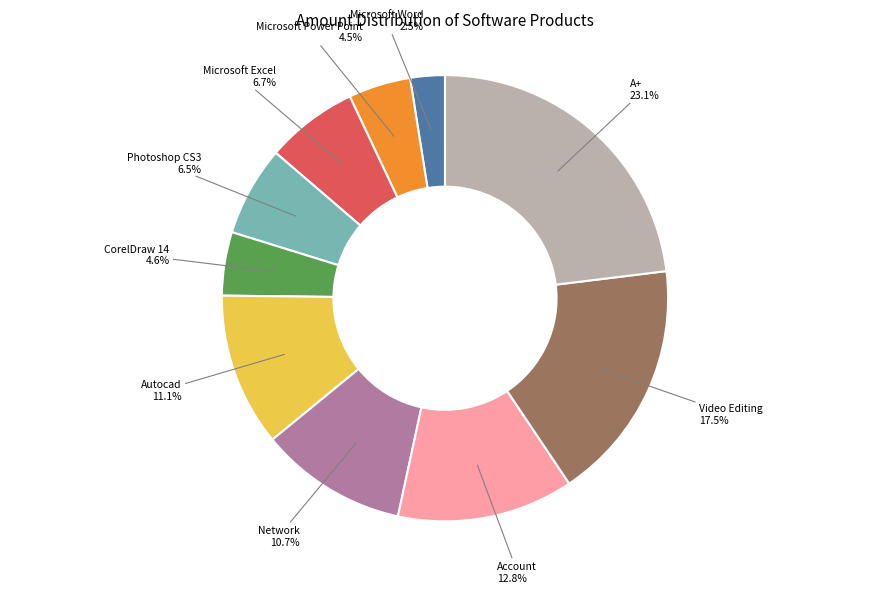

How many segments does this pie chart have?

10